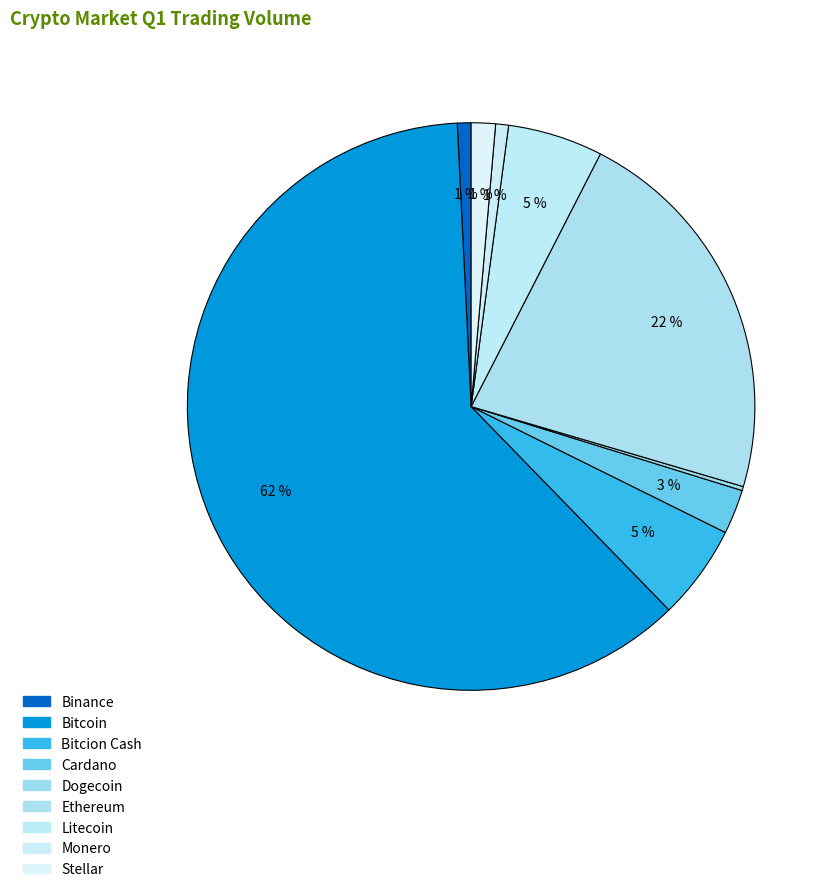

Which slice is the largest?

Bitcoin